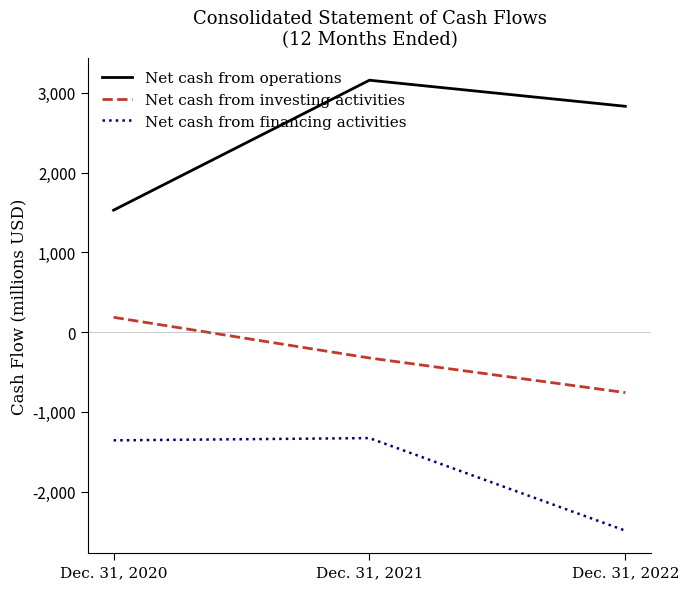

Which series has the widest spread of values?

Net cash from operations